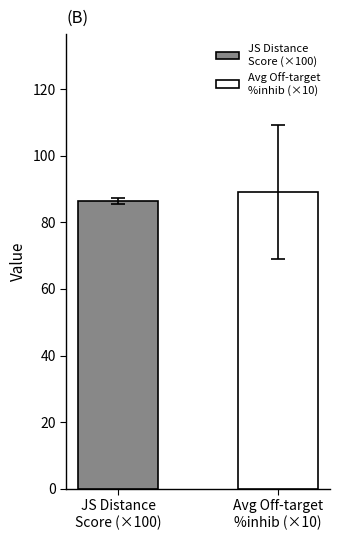

What is the smallest value displayed?

86.4